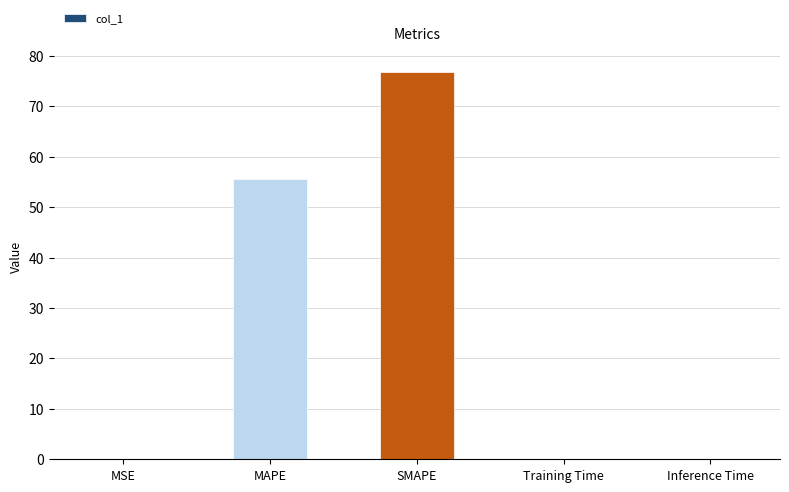

The chart shows a value of 55.5 at MAPE. True or false?

True